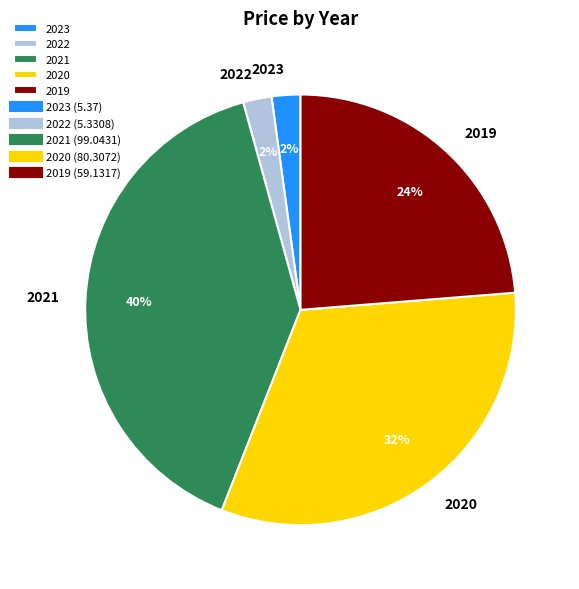

What percentage is the 2019 slice, to the nearest percent?

24%